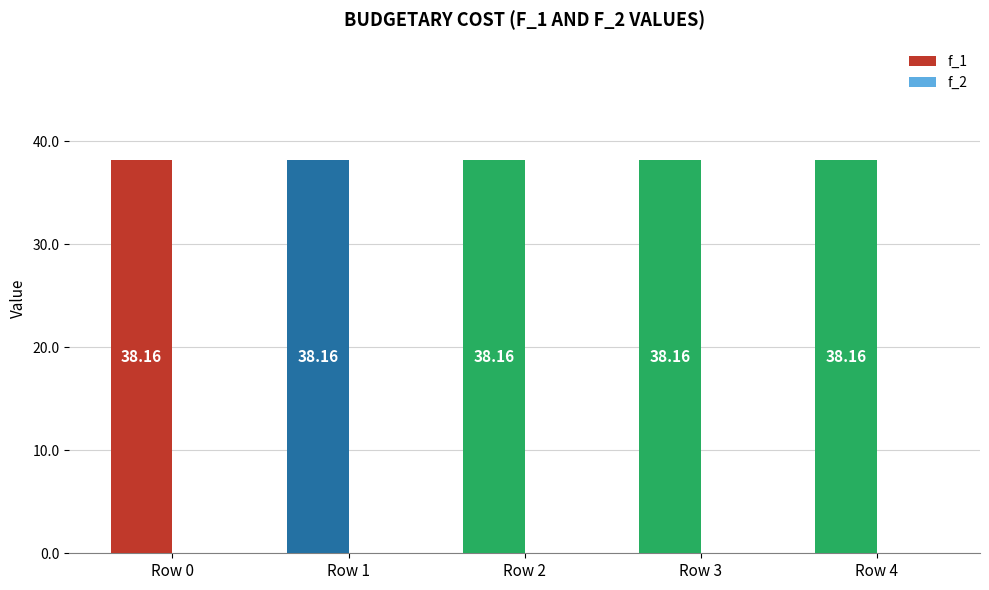

True or false: f_1 has a value of 17.1 at Row 4.

False